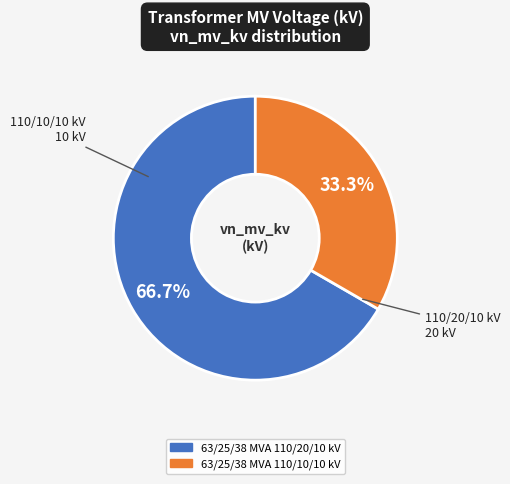

Is it true that 63/25/38 MVA 110/20/10 kV is 79% of the pie?

False